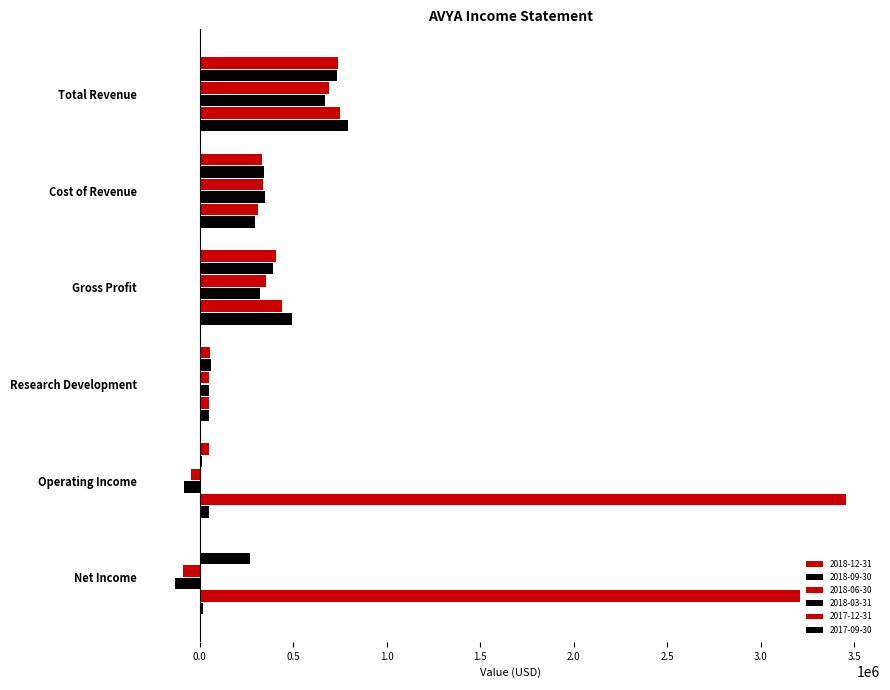

How many distinct data groups are displayed?

6